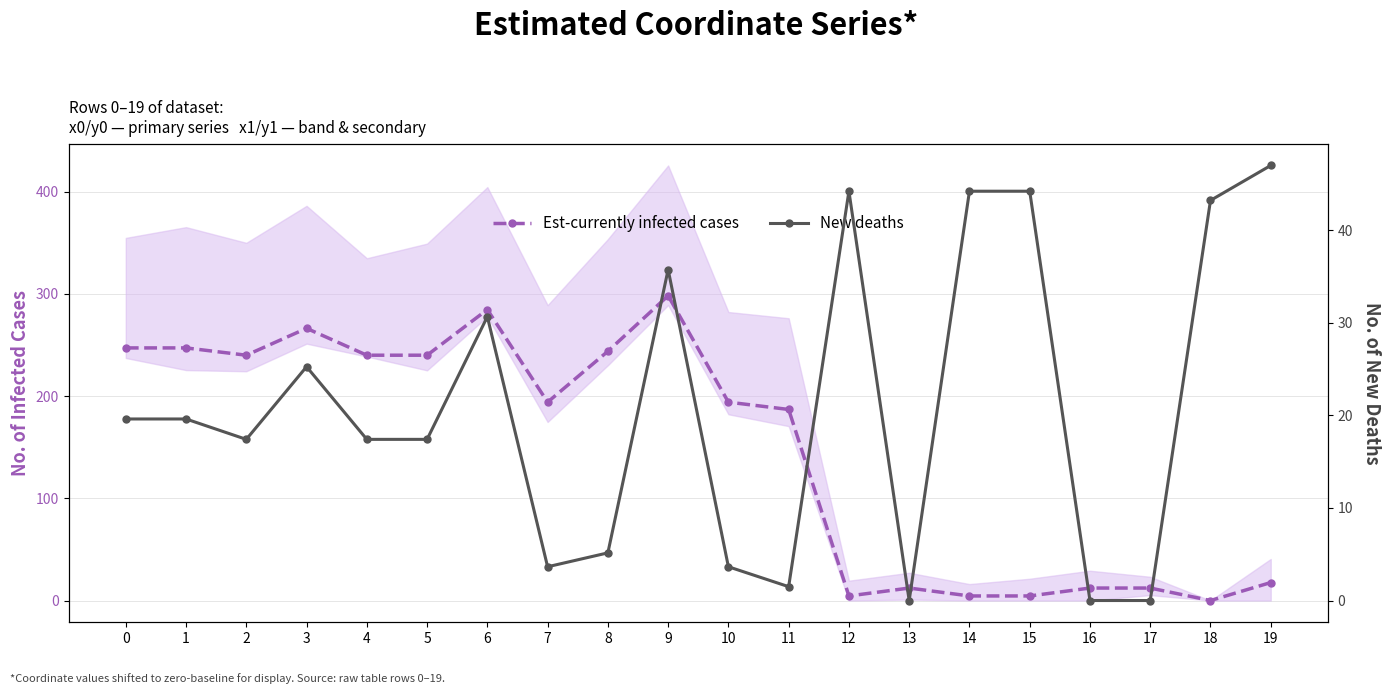

Which has a higher value, 15 or 14?

15